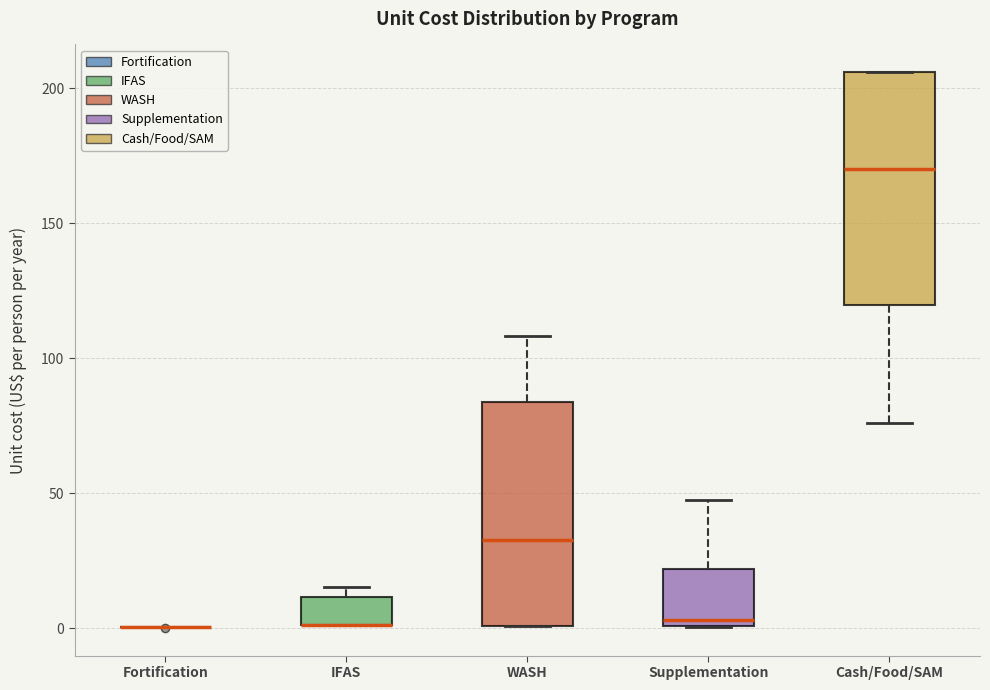

Reading left to right, read every box against the y-axis: the position of its median line, the range the box covers, and the ends of its whiskers. The values are not printed on the chart, so give them approximately, as read against the axis.

Fortification: box collapsed to a line at 0, whiskers 0 to 0
IFAS: median 0 (drawn on the box's lower edge), box 0 to 10, whiskers 0 to 15
WASH: median 35, box 0 to 85, whiskers 0 to 110
Supplementation: median 5, box 0 to 20, whiskers 0 to 45
Cash/Food/SAM: median 170, box 120 to 205, whiskers 75 to 205